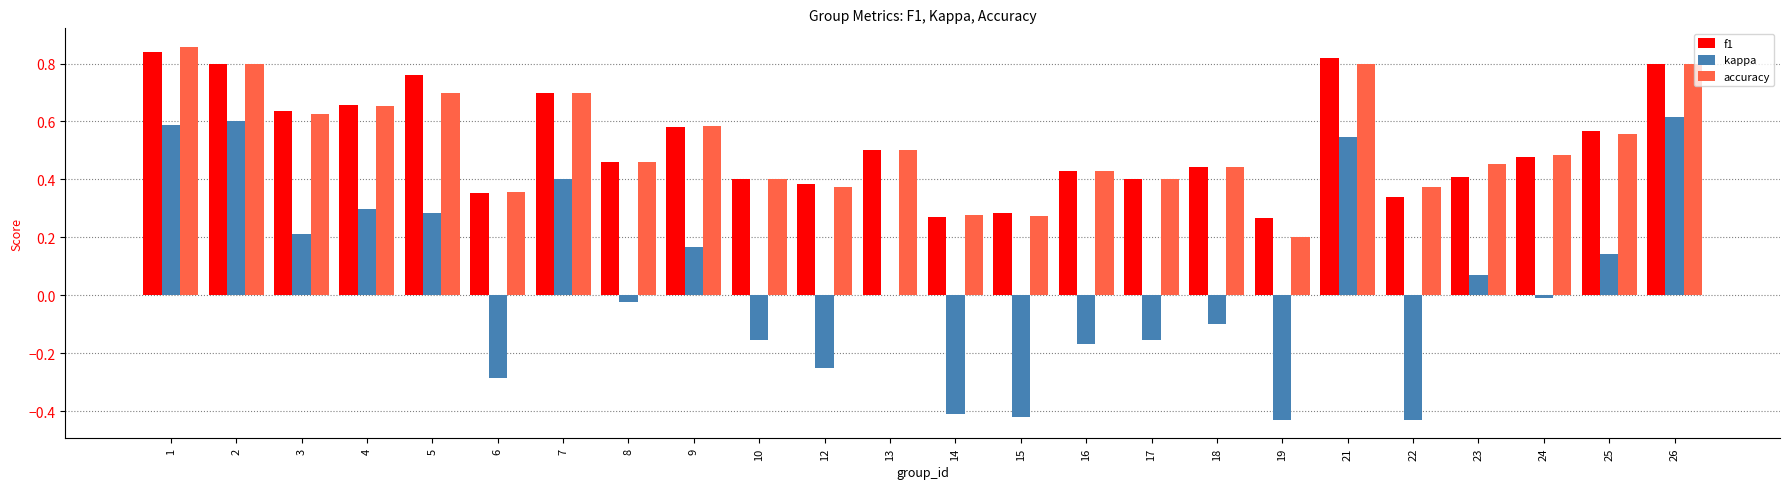

Count the accuracy values in the range 0 to 1.

24